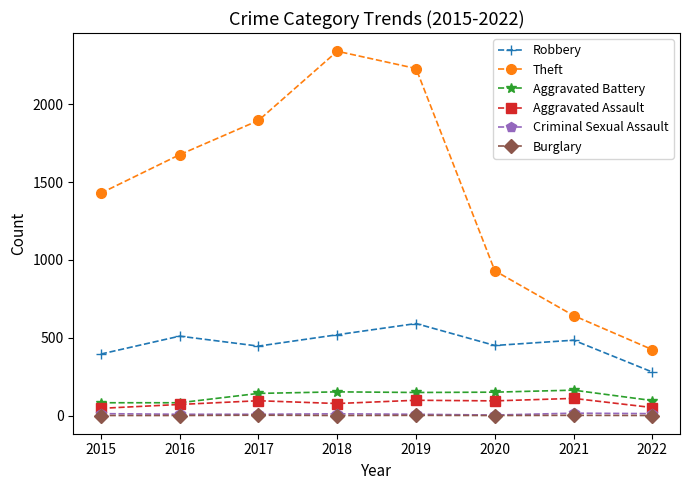

Count the number of categories in the chart.

8